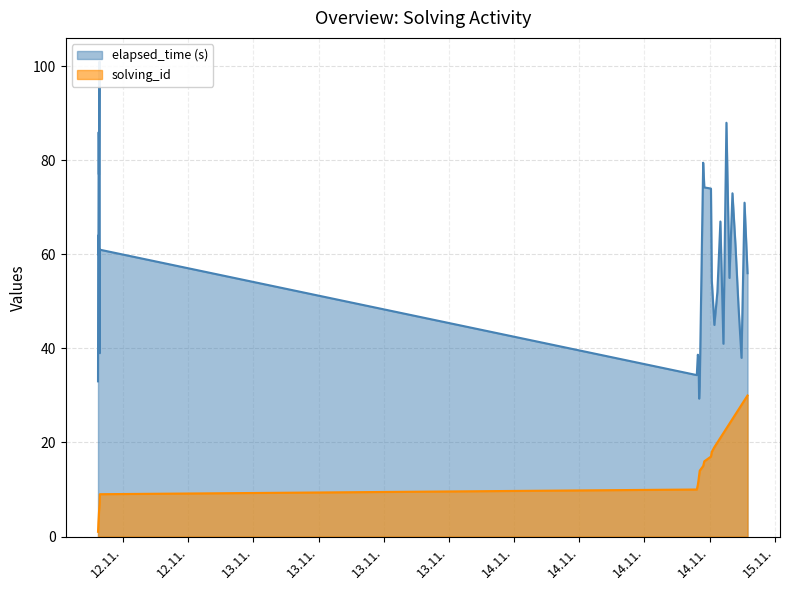

The value of solving_id at 13.11. is 6.3. True or false?

False